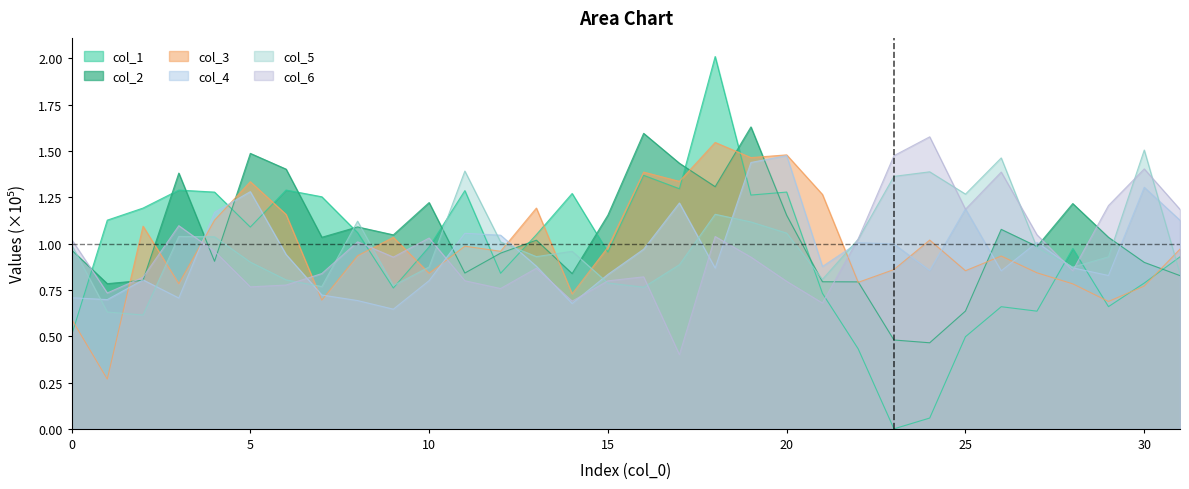

True or false: col_2 and col_1 cross at least once.

True